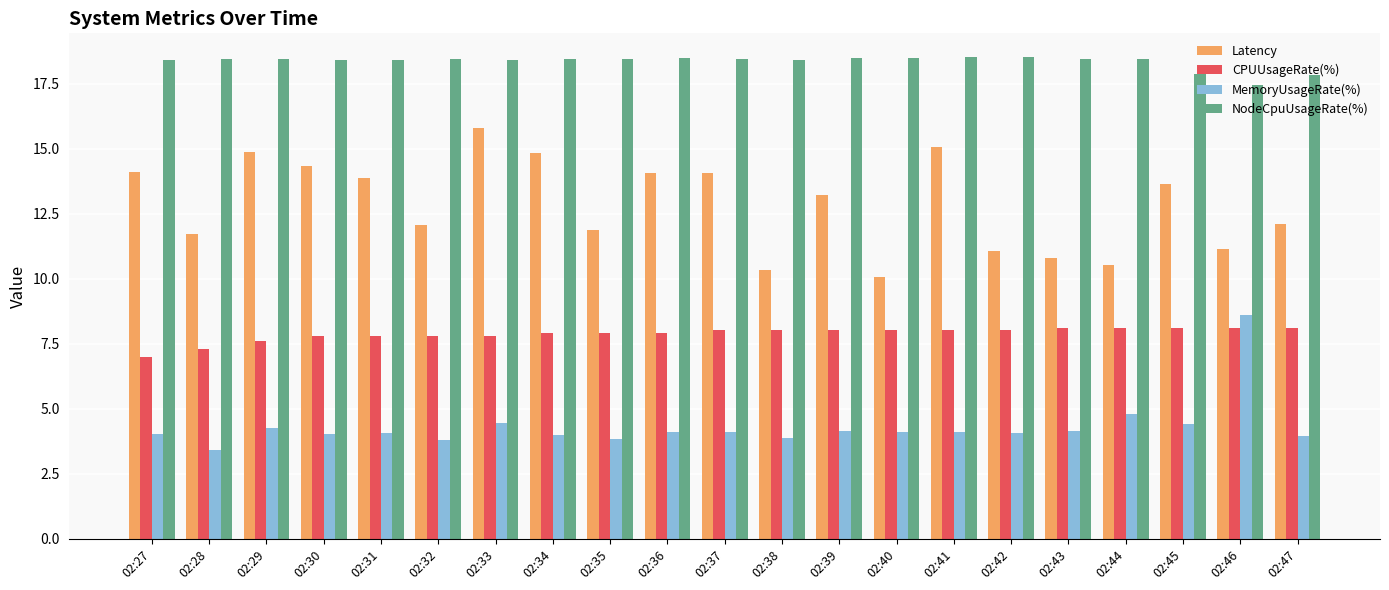

What are all the series names shown in the legend?

Latency, CPUUsageRate(%), MemoryUsageRate(%), NodeCpuUsageRate(%)